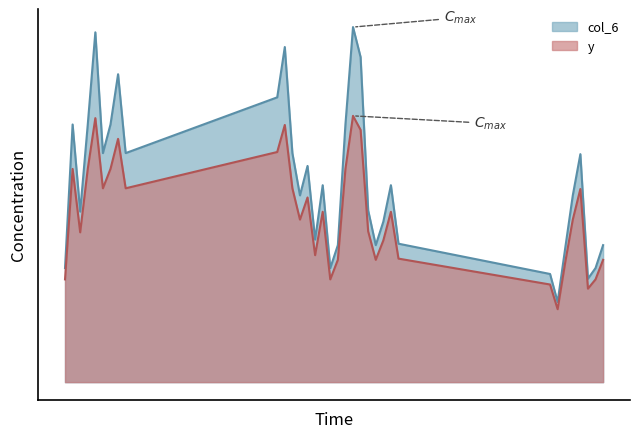

Reading left to right, transcribe all the data shown in this chart.

y: 17.9	37.2	26.2	37.2	46.1	33.9	37.2	42.5	33.9	40.2	44.9	33.9	28.4	32.3	22.2	29.8	17.9	21.4	37.2	46.5	44.1	26.3	21.4	24.7	29.8	21.6	17.1	12.7	20.9	28.4	33.7	16.3	17.9	21.4
col_6: 19.9	45.0	29.8	45.0	61.1	40.0	45.0	53.8	40.0	49.7	58.5	40.0	32.6	37.8	24.9	34.4	19.9	23.9	45.0	62.0	56.8	30.0	23.9	28.0	34.4	24.2	18.9	14.0	23.4	32.6	39.8	18.1	19.9	23.9